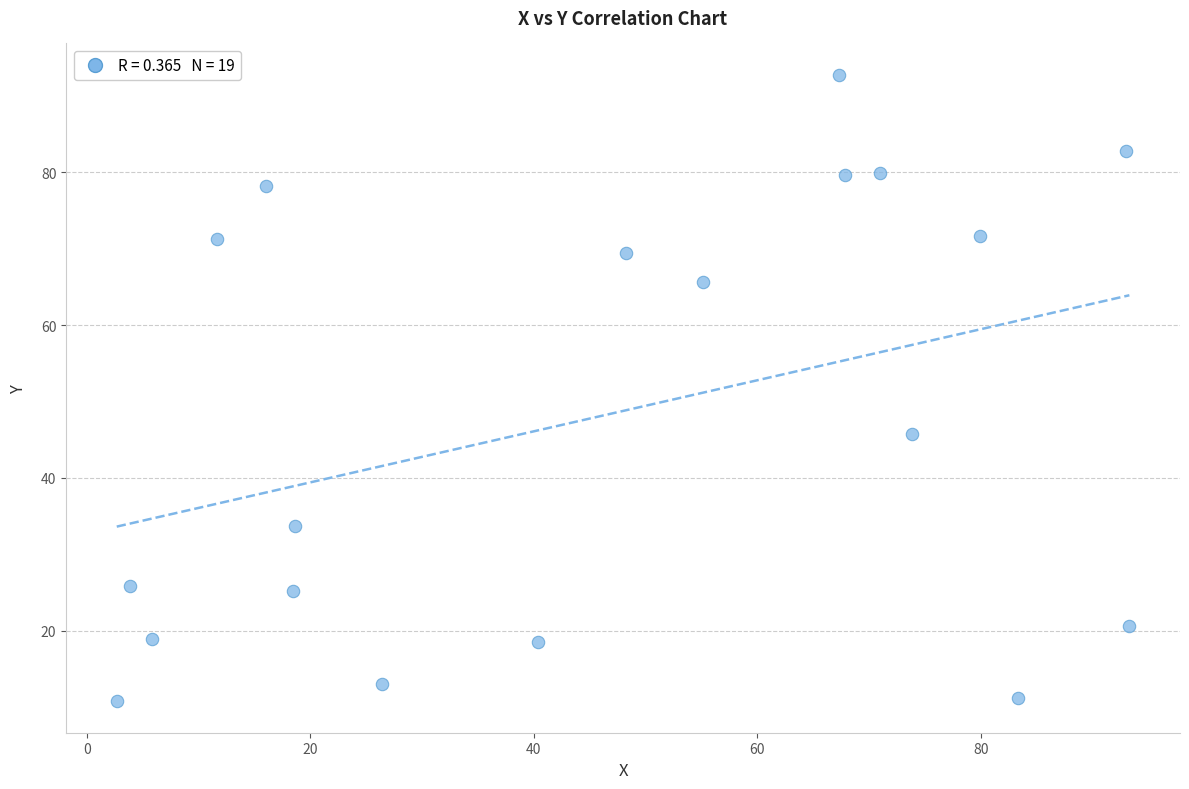

What Y value in the scatter plot is closest to 51?

45.7